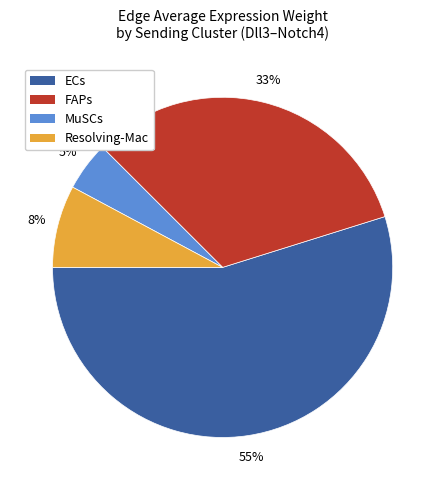

What is the smallest slice in the pie chart?

MuSCs